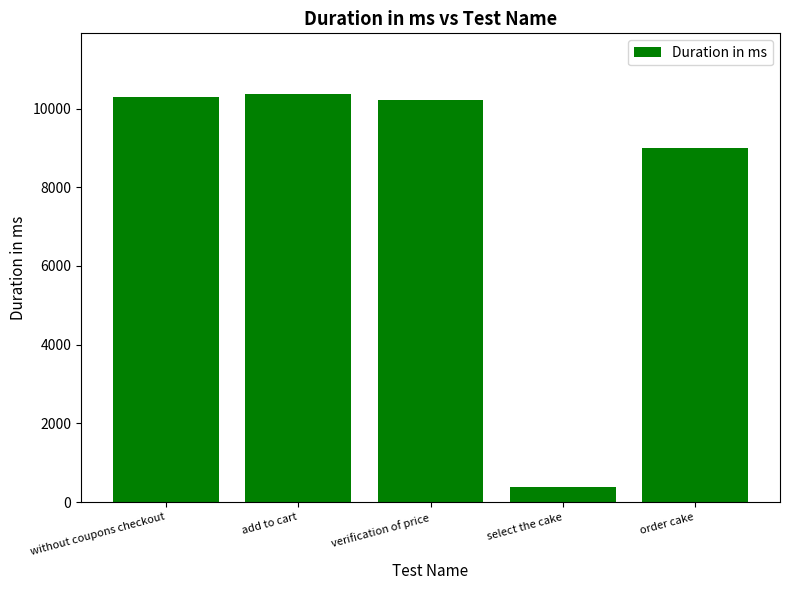

At which label does the data first exceed 10227?

without coupons checkout